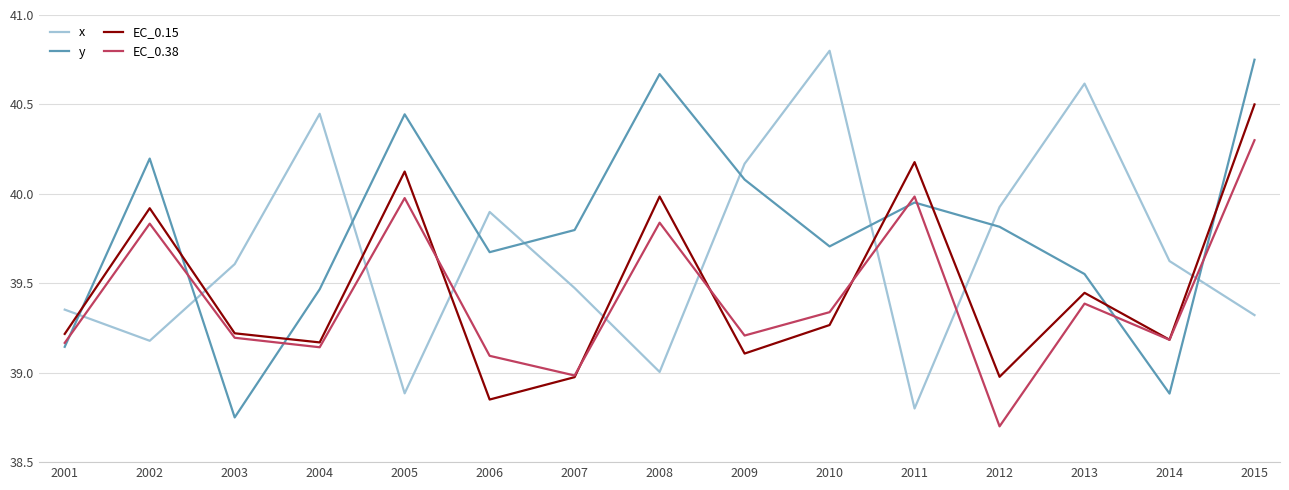

Which series changed the most between 2002 and 2015?

EC_0.15